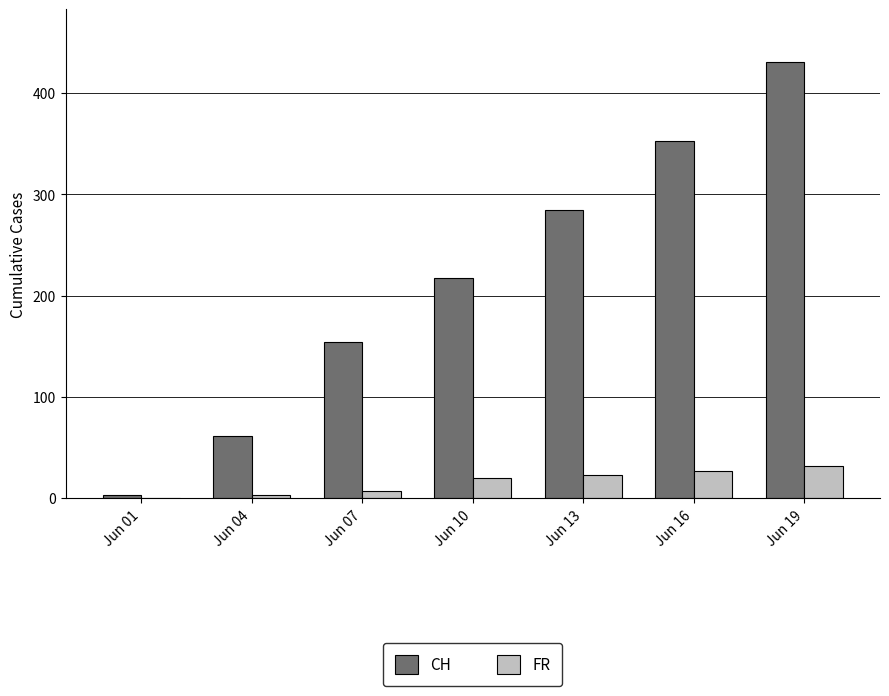

At which category is the sum across all series the highest?

Jun 19